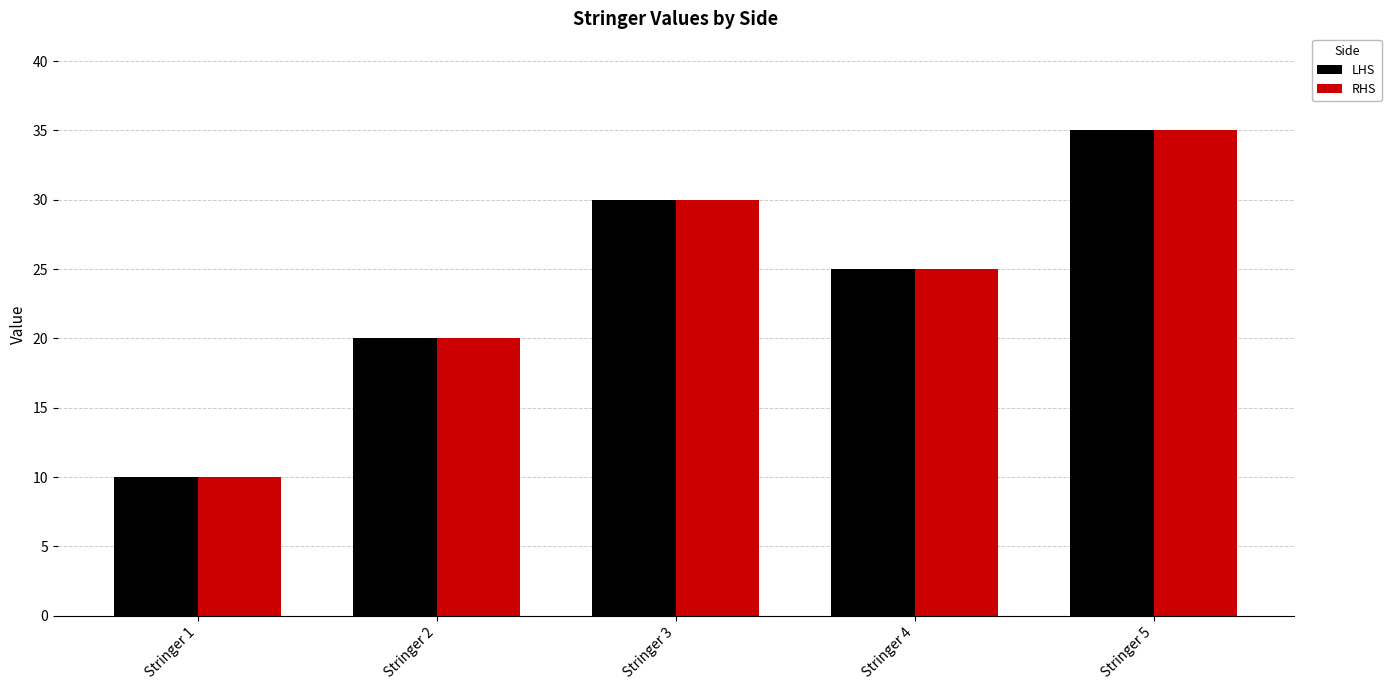

What is the average value of the LHS series?

24